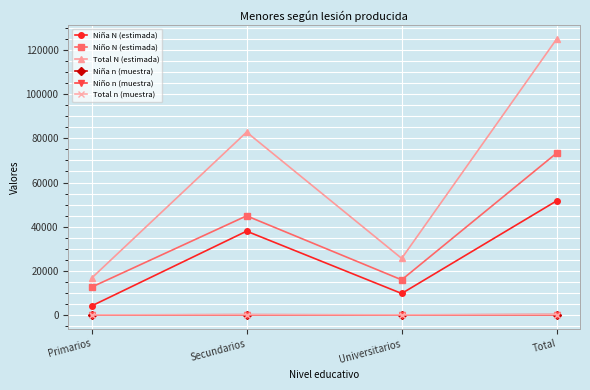

Read the Total n (muestra) value at Total.

180